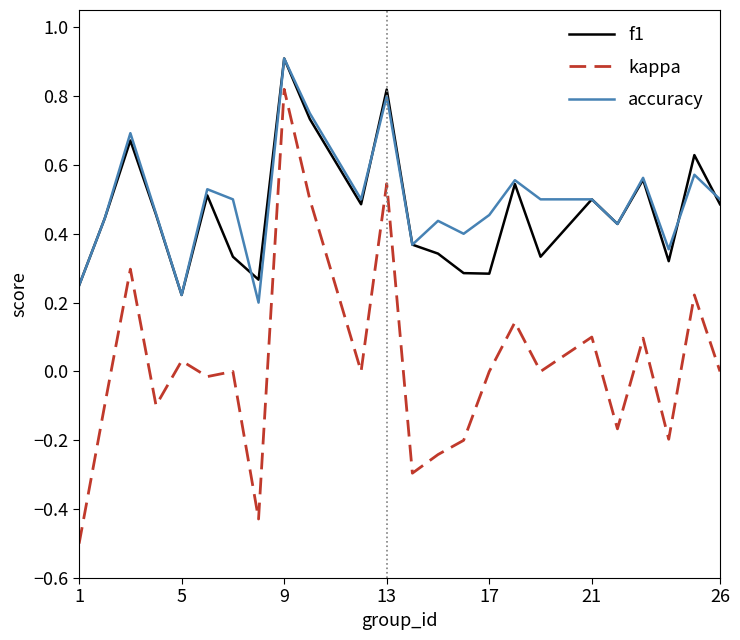

Which series has the largest range (max minus min)?

kappa